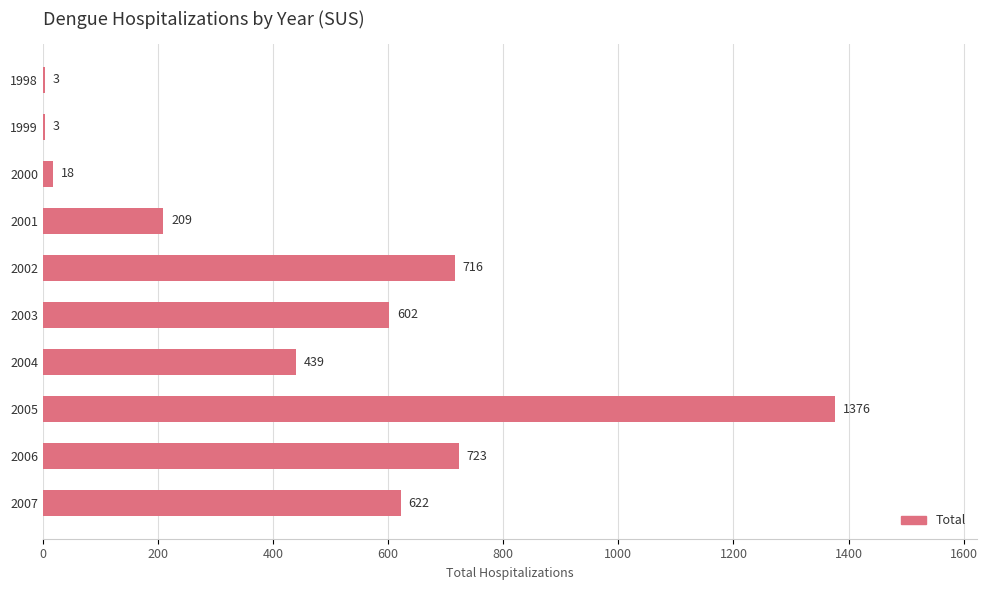

The value at 2002 is 270. True or false?

False